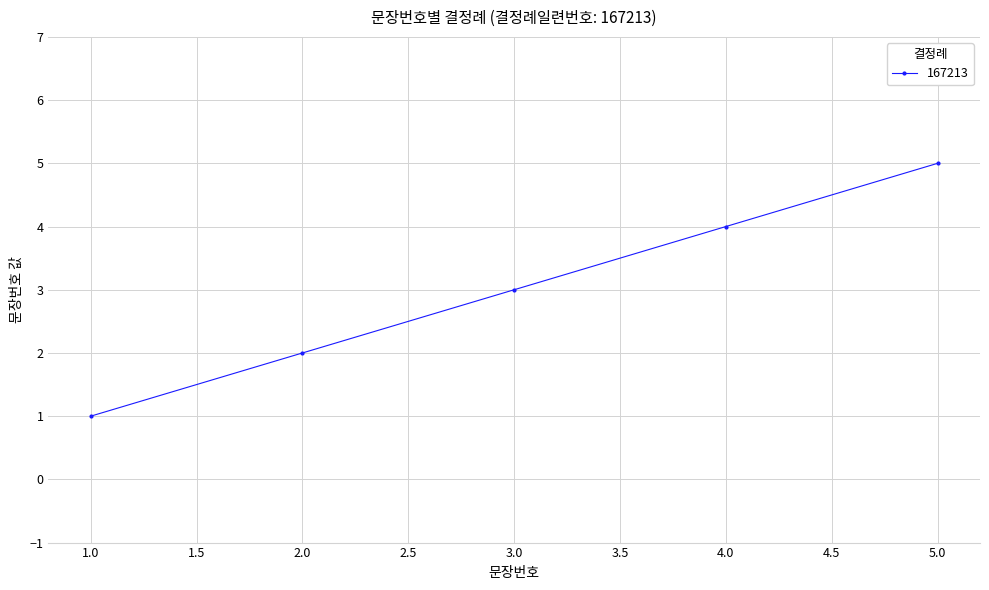

Rank the categories by value from highest to lowest.

5.0, 4.0, 3.0, 2.0, 1.0